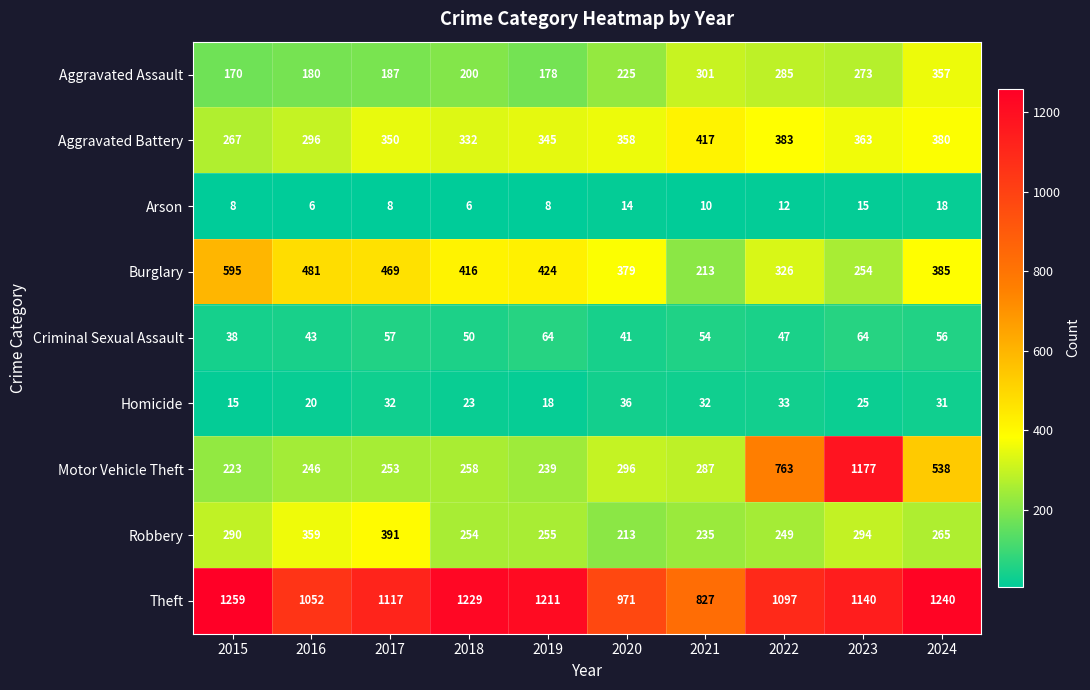

What is the sum of the Motor Vehicle Theft values at 2015 and 2017?

476